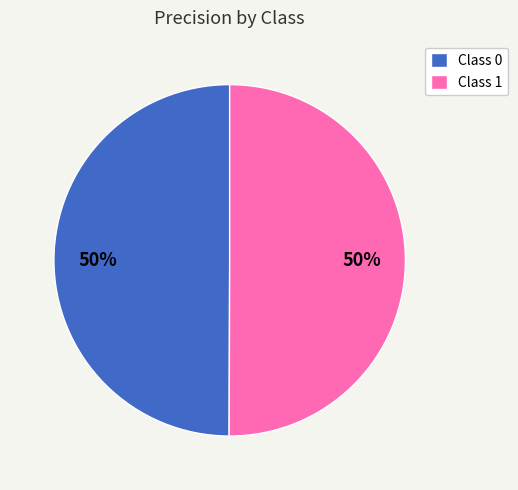

Is the sum of Class 0 and Class 1 greater than half?

Yes